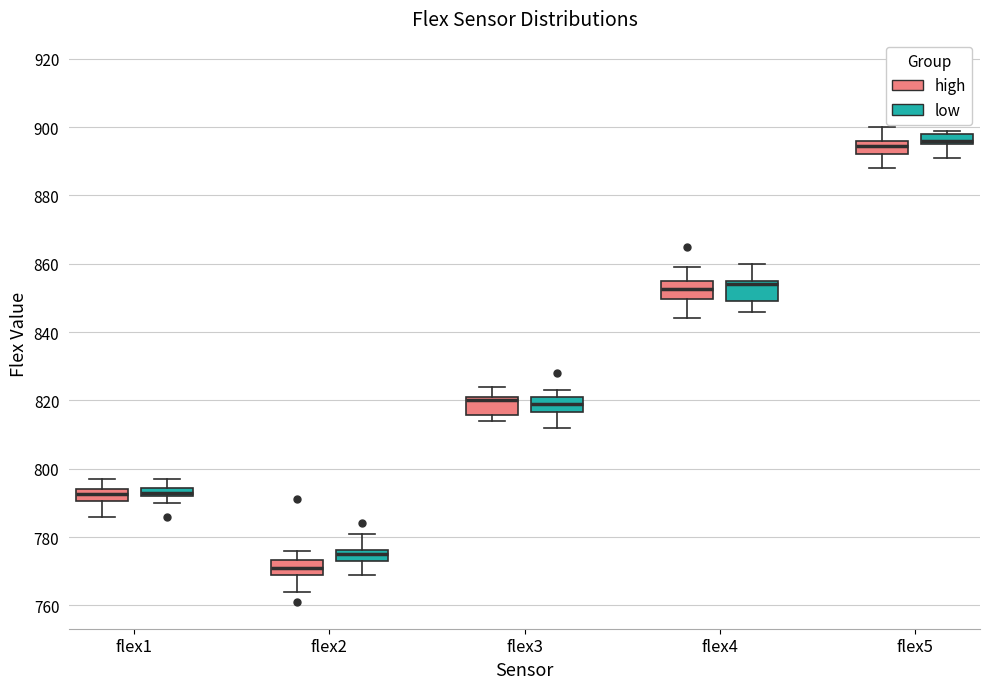

Where is the lower edge of the box for flex5 (high) on the y-axis? The values are not printed on the chart, so give them approximately, as read against the axis.

892